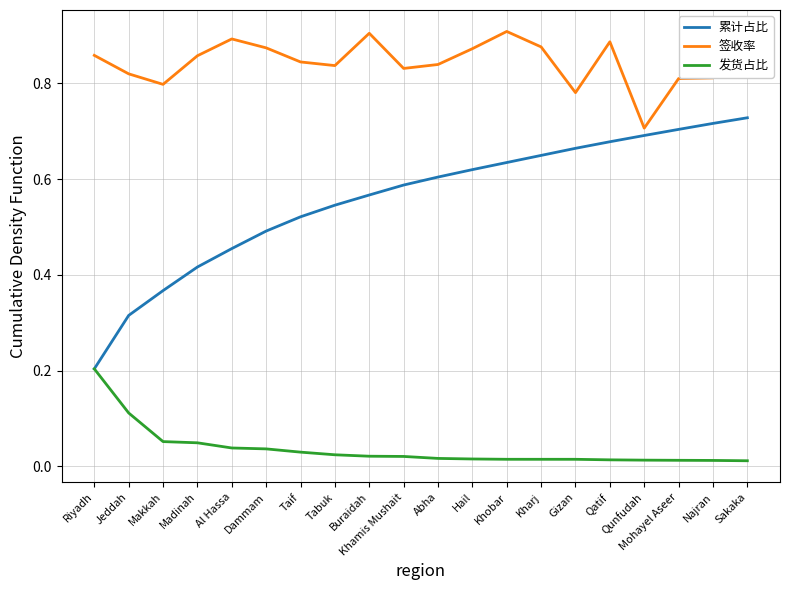

True or false: 签收率 and 发货占比 intersect in this chart.

False